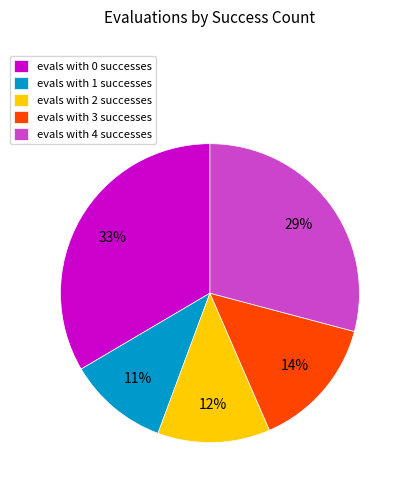

To the nearest percent, what percentage of the pie is evals with 4 successes?

29%